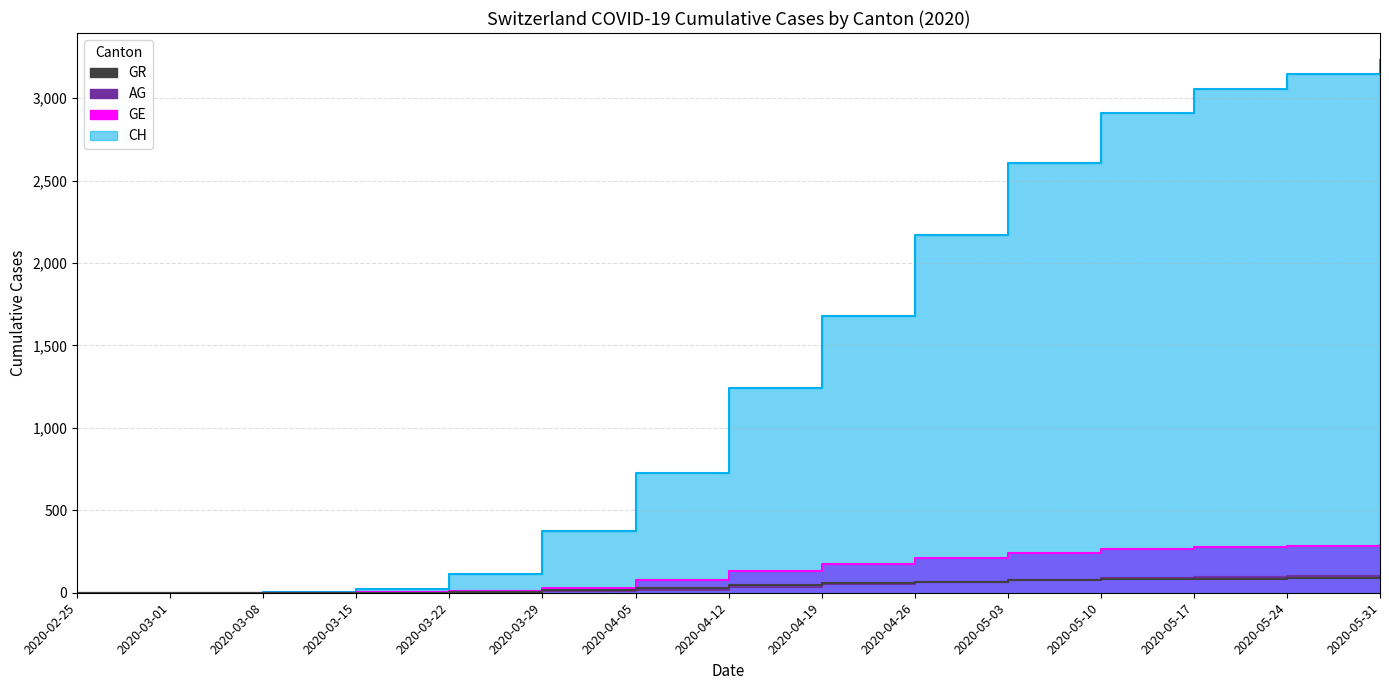

Is it true that GE equals 265 at 2020-05-10?

True